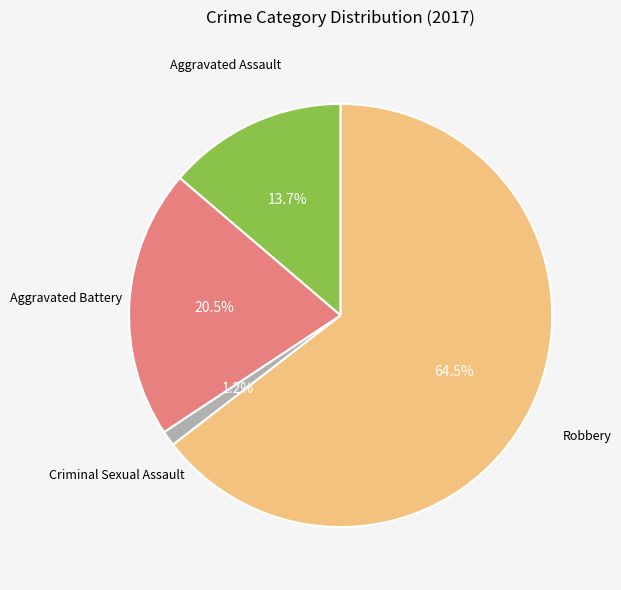

Does any single category account for the majority?

Yes